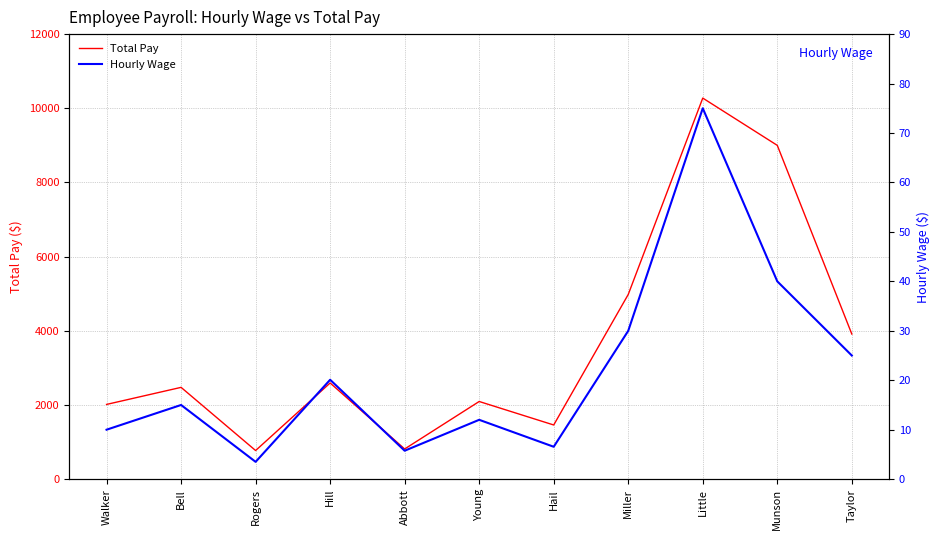

How many interior local peaks does the Hourly Wage series have?

4